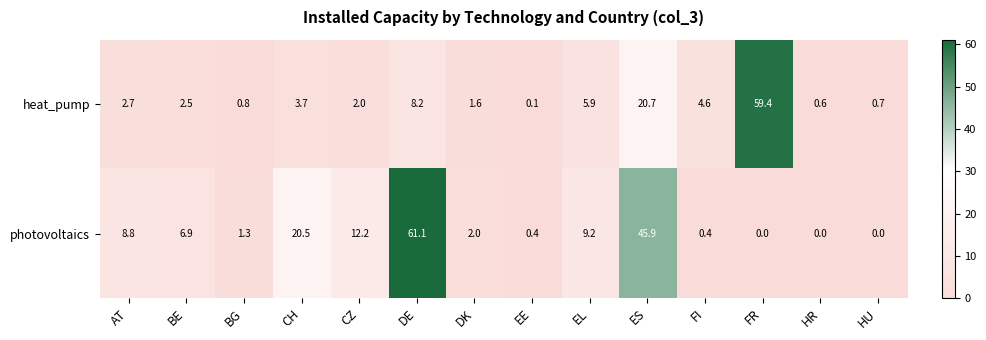

What is the total value across all series at CZ?

14.2